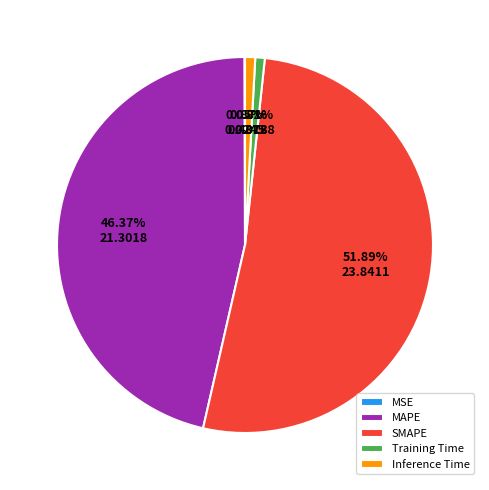

To the nearest percent, what is the average slice percentage?

20%